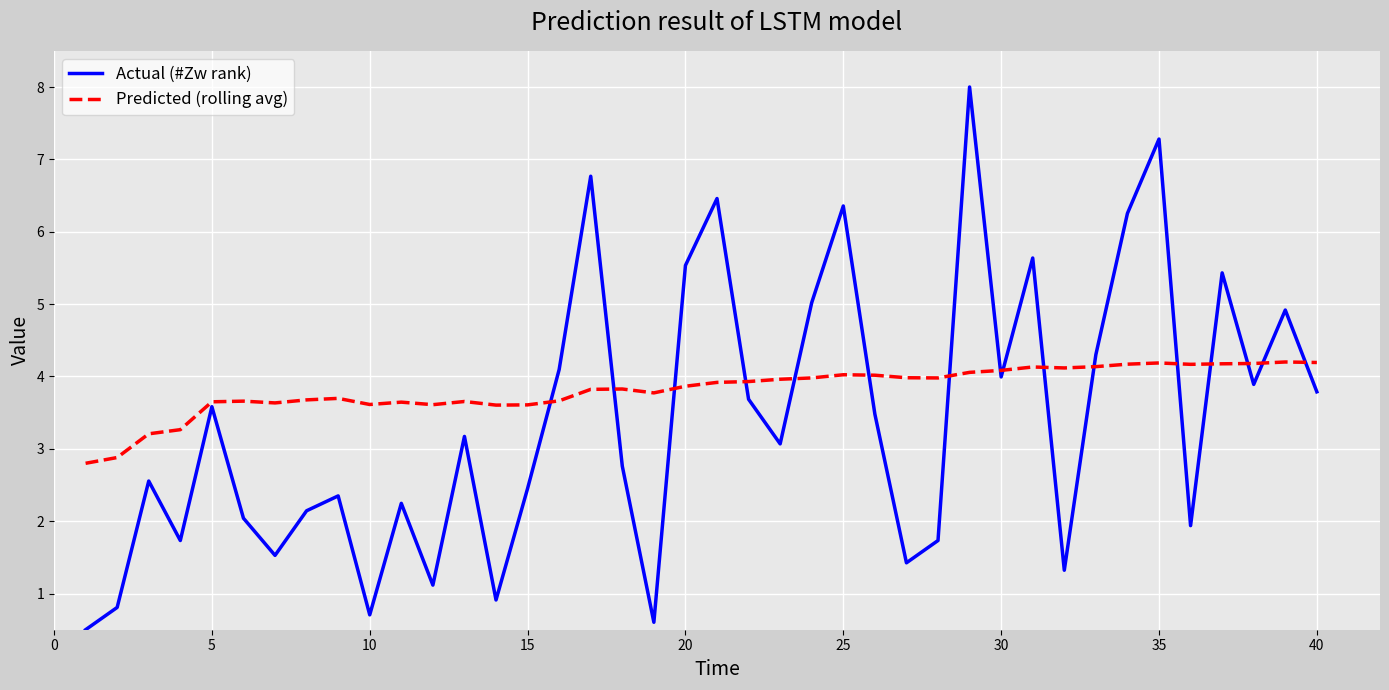

List the series in order of their peak value, lowest first.

Predicted (rolling avg), Actual (#Zw rank)